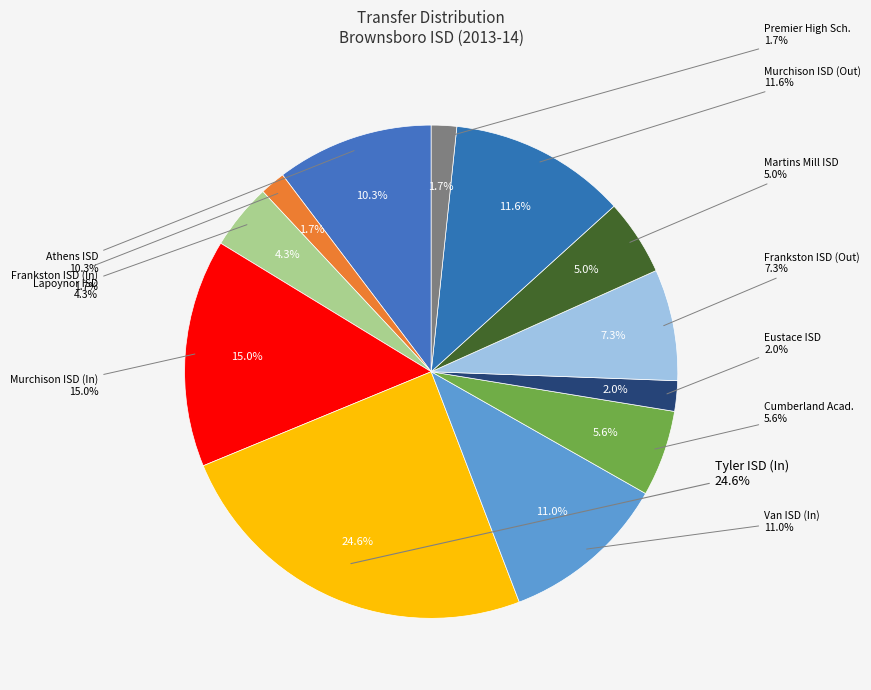

How many segments does this pie chart have?

12